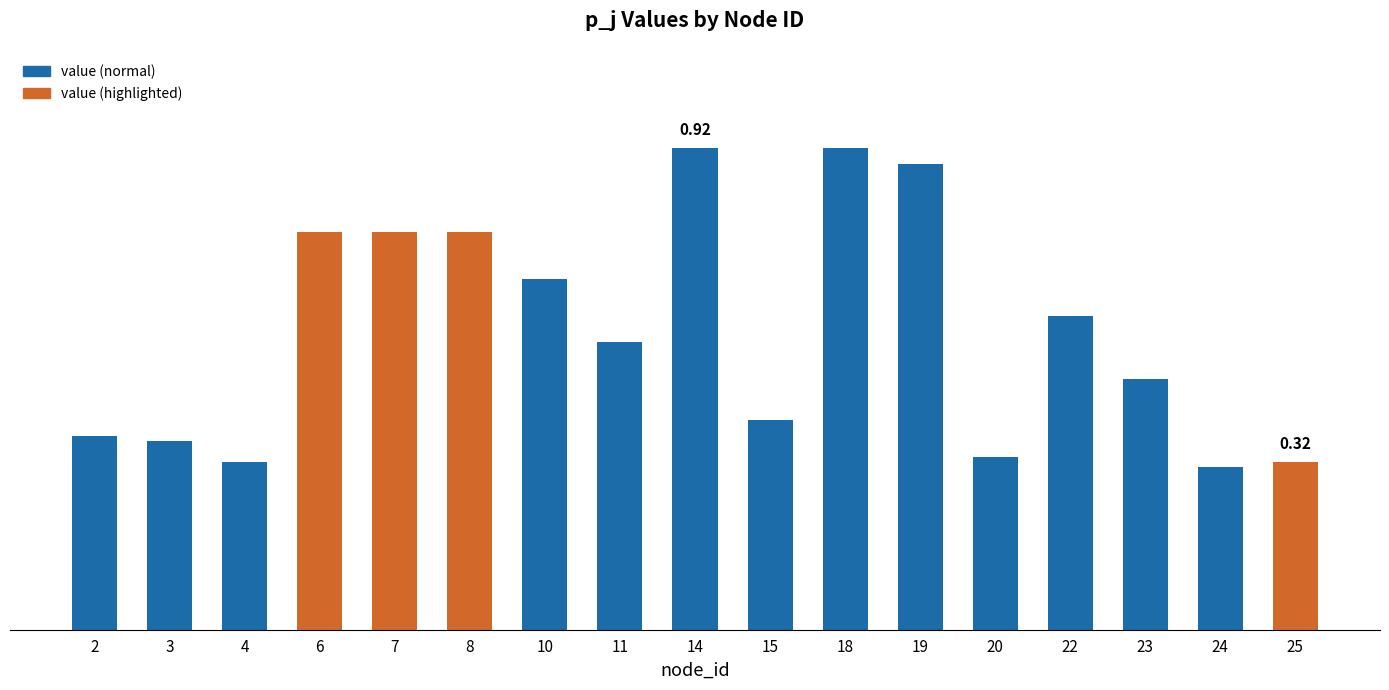

The value at 7 is 1.3. True or false?

False